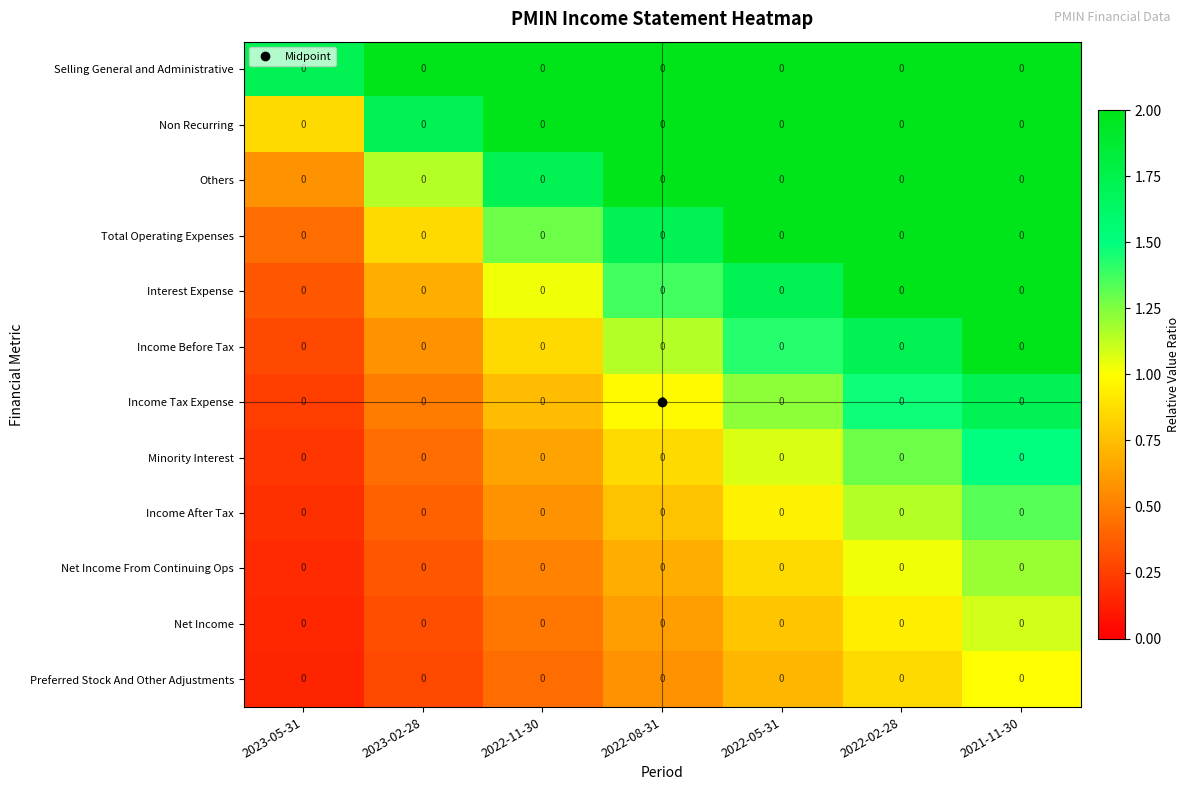

At which category is the sum across all series the highest?

2021-11-30